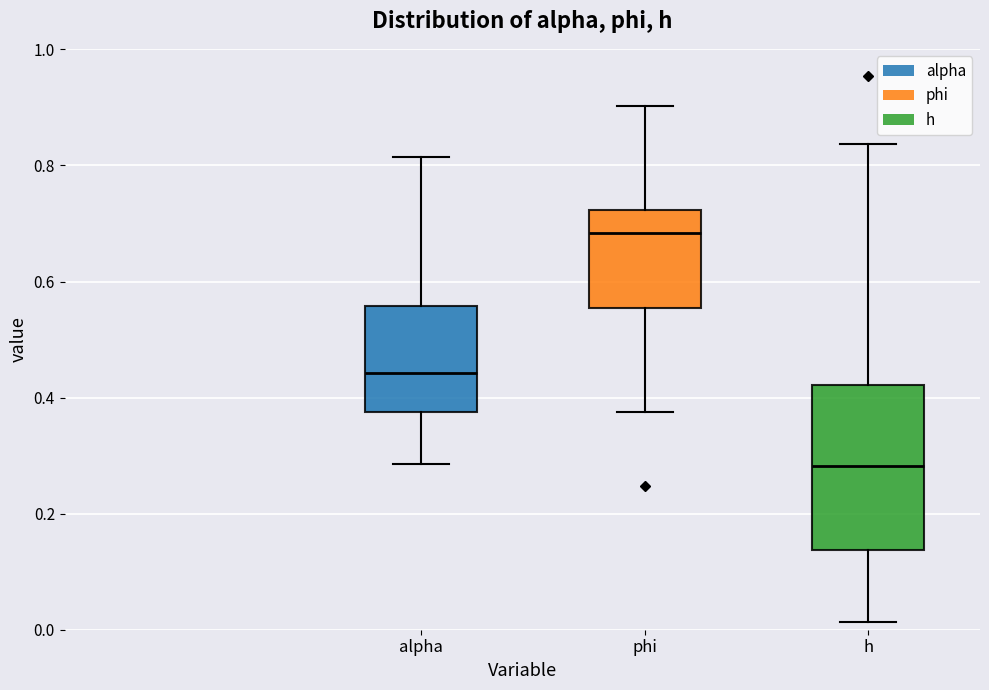

Reading left to right, read every box against the y-axis: the position of its median line, the range the box covers, and the ends of its whiskers. The values are not printed on the chart, so give them approximately, as read against the axis.

alpha: median 0.44, box 0.38 to 0.56, whiskers 0.28 to 0.82
phi: median 0.68, box 0.56 to 0.72, whiskers 0.38 to 0.90
h: median 0.28, box 0.14 to 0.42, whiskers 0.02 to 0.84